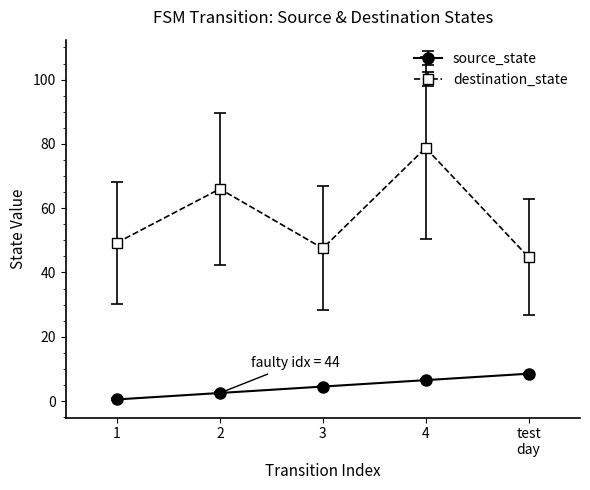

Which series has the widest spread of values?

destination_state